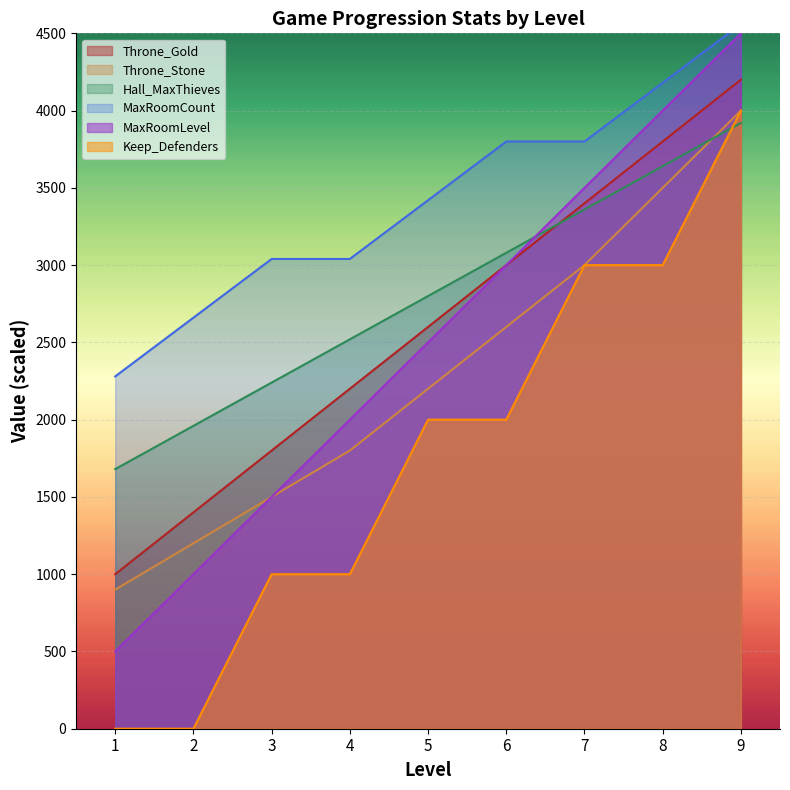

Which category has the lowest value in the Hall_MaxThieves series?

1